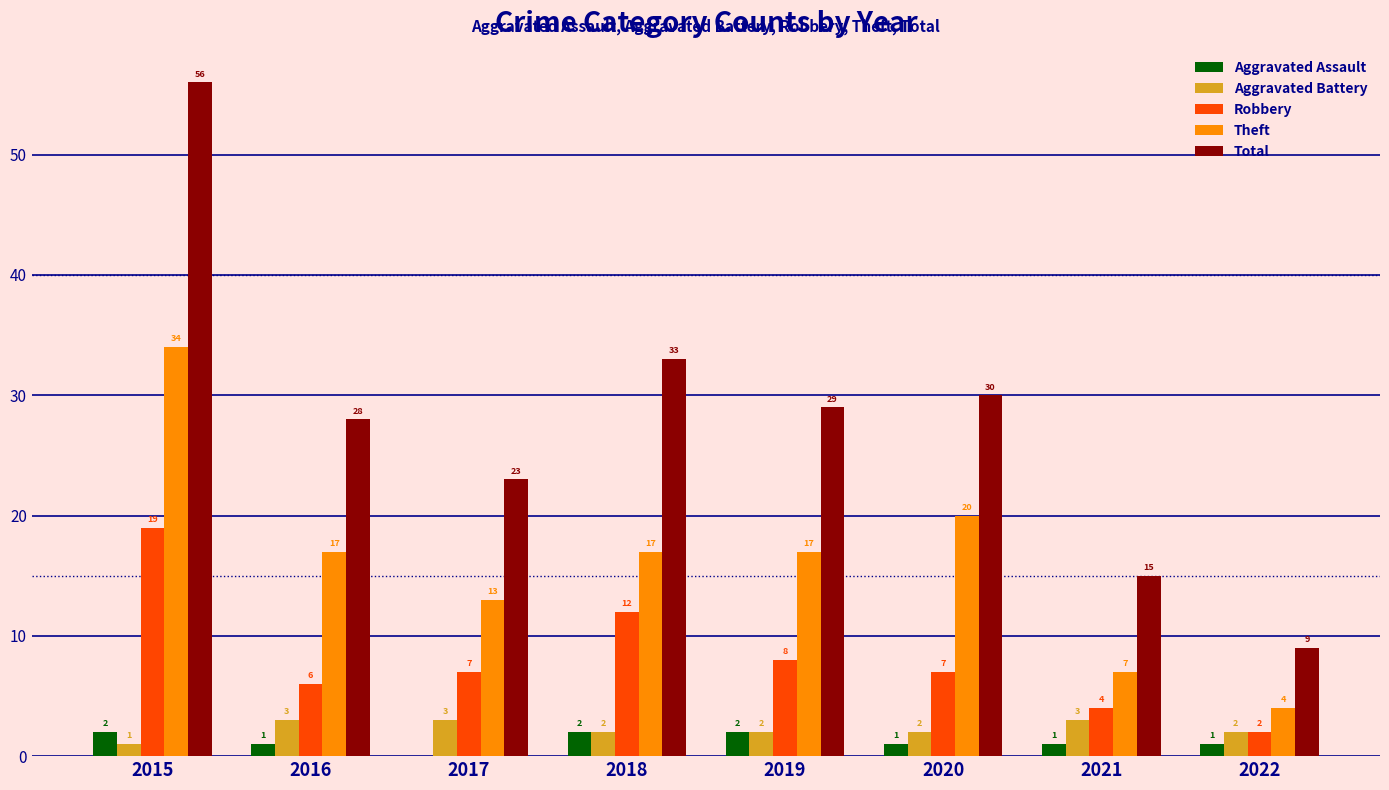

What are all the series names shown in the legend?

Aggravated Assault, Aggravated Battery, Robbery, Theft, Total